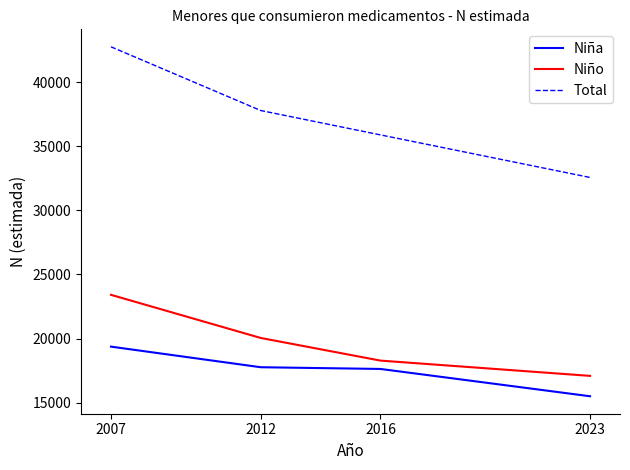

Rank the series by their maximum value, from highest to lowest.

Total, Niño, Niña